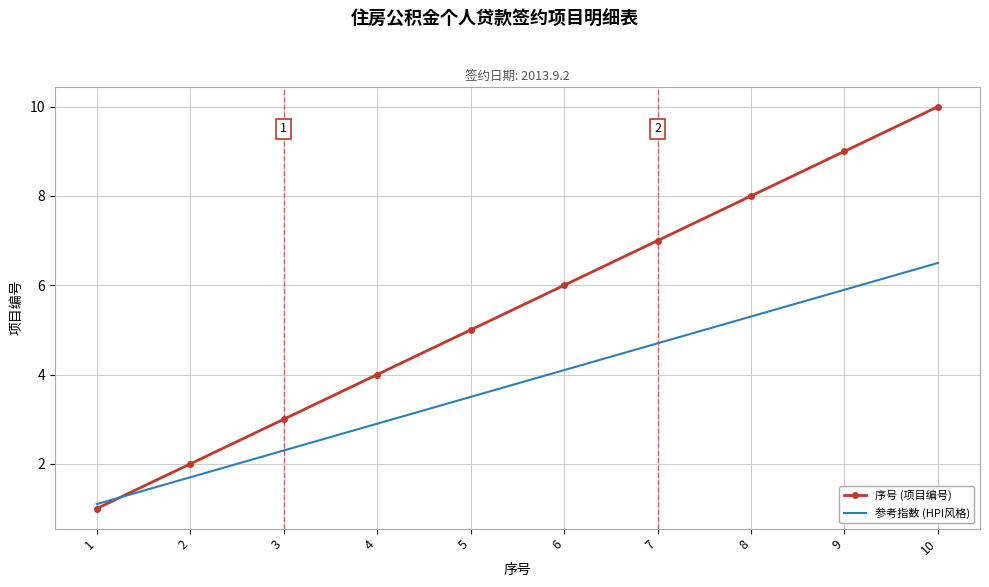

What are all the series names shown in the legend?

序号 (项目编号), 参考指数 (HPI风格)